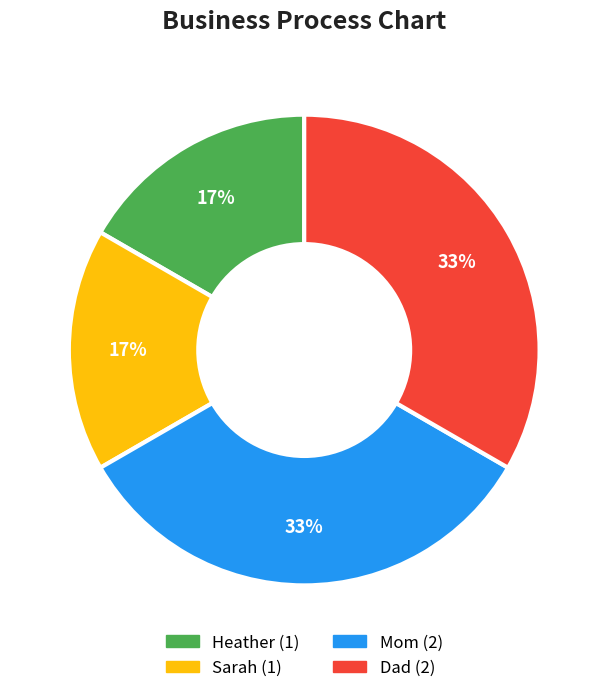

Is the sum of Mom and Dad greater than half?

Yes